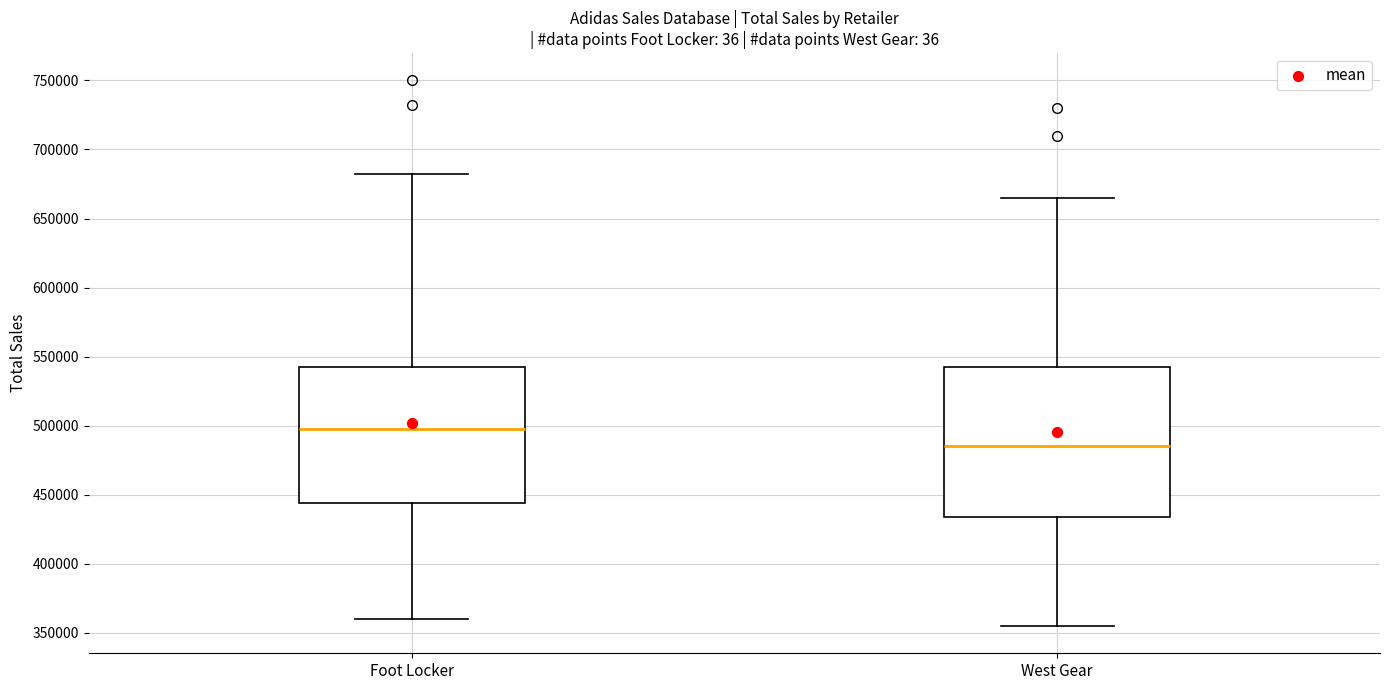

Reading left to right, transcribe this box plot: for each box, give where its median line is, the range the box spans, and where its two whiskers end, as read against the y-axis. The values are not printed on the chart, so give them approximately, as read against the axis.

Foot Locker: median 500000, box 445000 to 545000, whiskers 360000 to 685000
West Gear: median 485000, box 435000 to 545000, whiskers 355000 to 665000